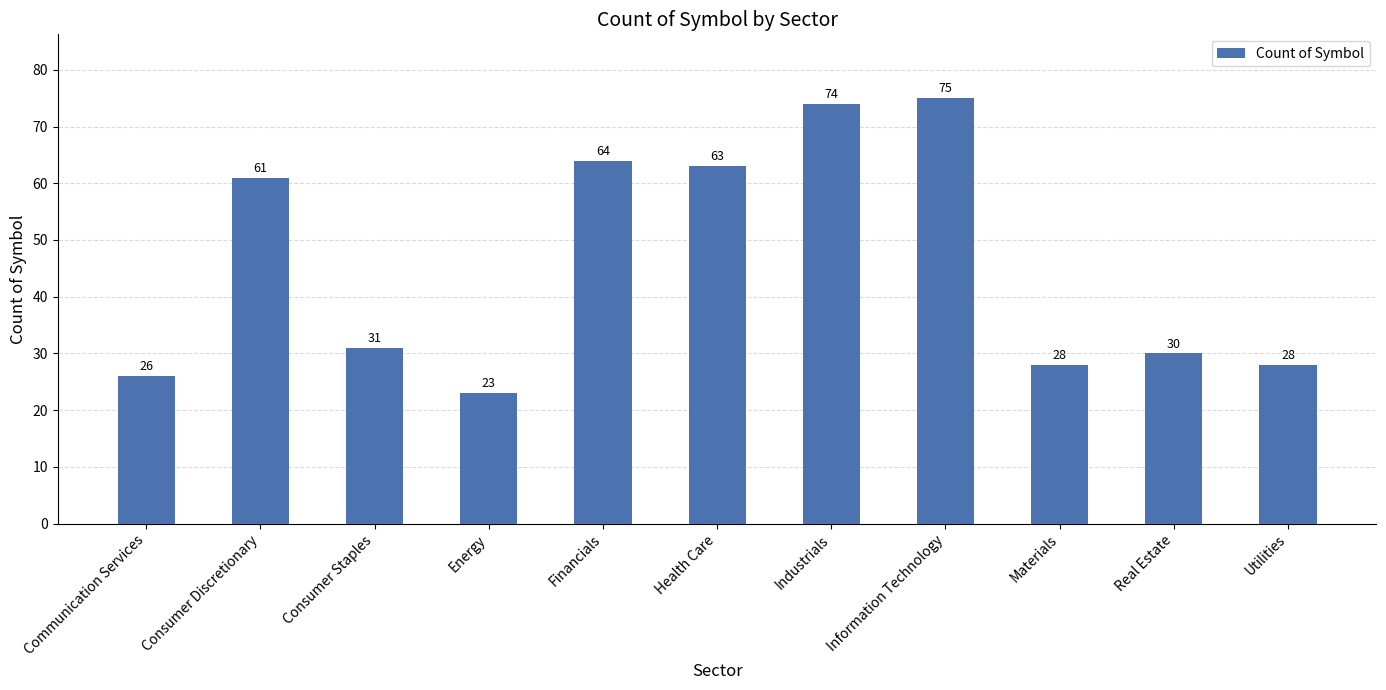

Which category has the lowest value across all series?

Energy